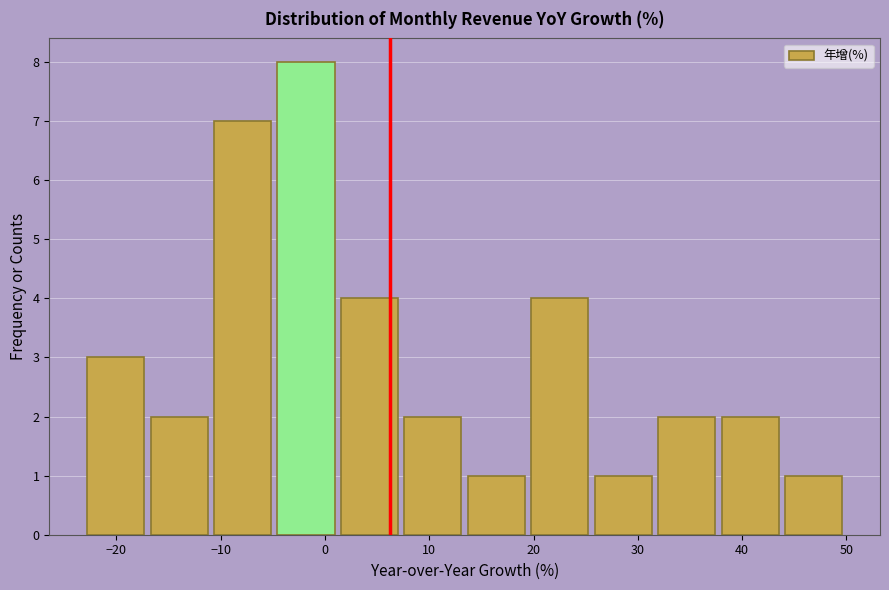

Reading left to right, list every bar in this chart as the range it spans on the x-axis followed by its height. Neither the bar edges nor the heights are printed on the chart, so give them approximately, as read against the axes.

-23 to -17: 3
-17 to -11: 2
-11 to -5: 7
-5 to 2: 8
2 to 8: 4
8 to 14: 2
14 to 20: 1
20 to 26: 4
26 to 32: 1
32 to 38: 2
38 to 44: 2
44 to 50: 1